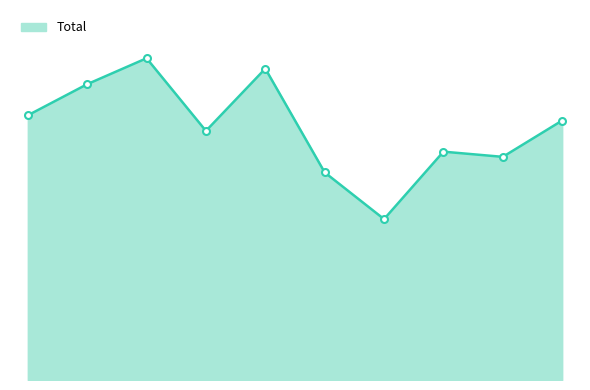

Does the chart have visible grid lines?

No